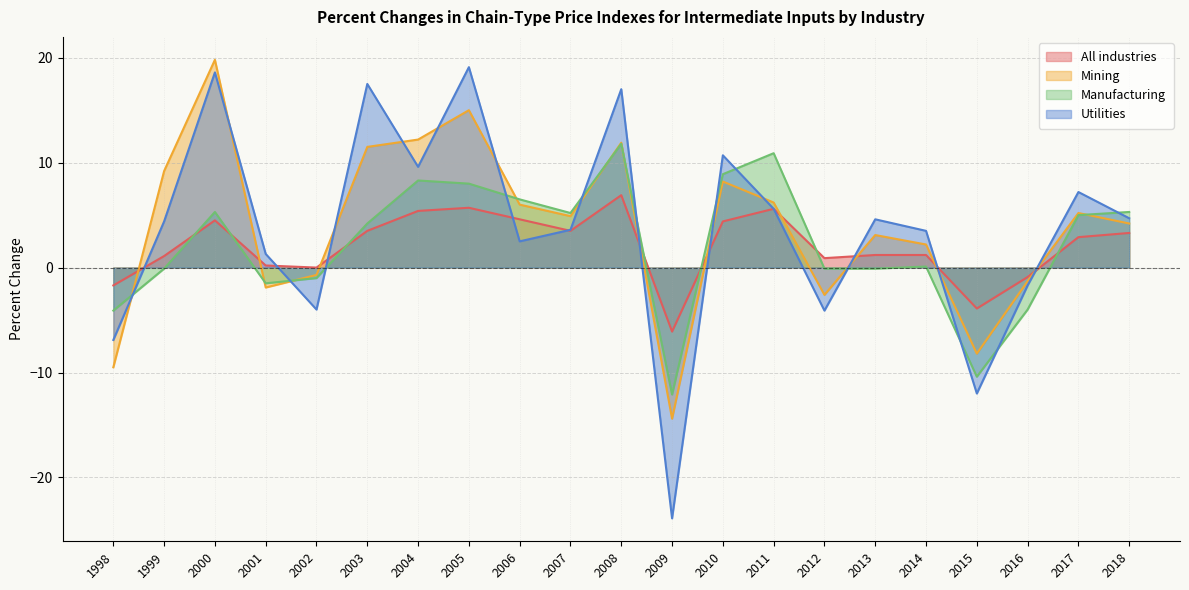

At which label is Mining closest to 2?

2014